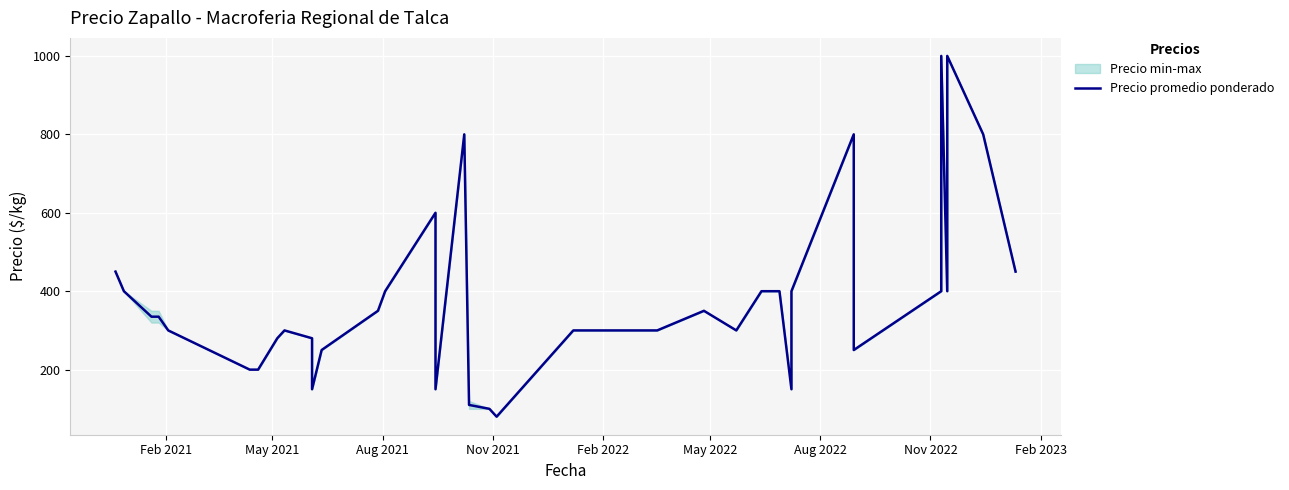

The value at 11 is 368. True or false?

False